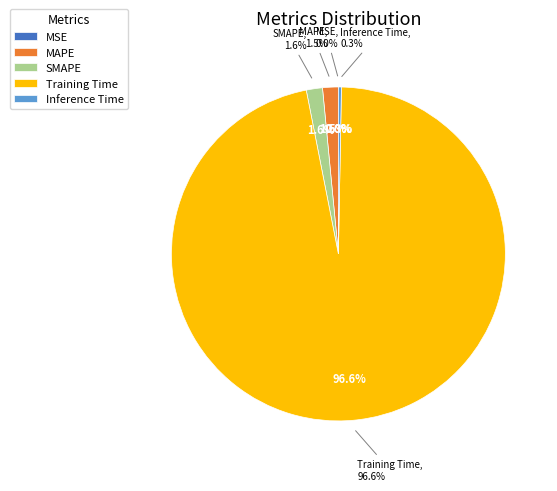

Which category has the smallest portion of the pie?

MSE